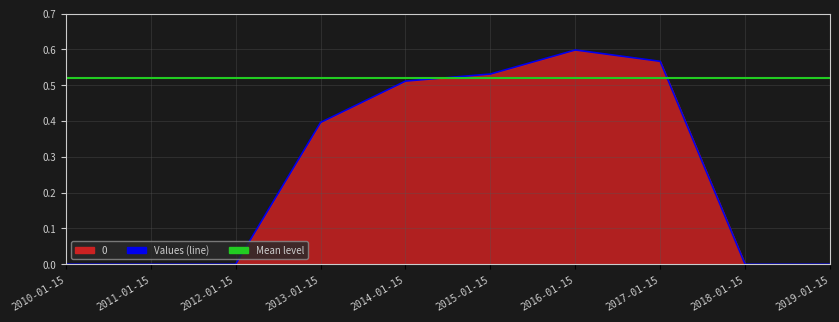

Which has a higher value, 2011-01-15 or 2016-01-15?

2016-01-15